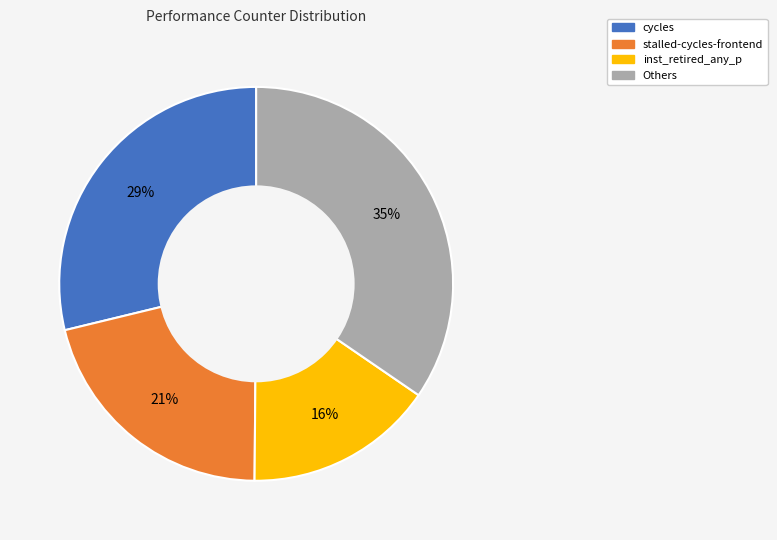

What percentage is the stalled-cycles-frontend slice, to the nearest percent?

21%